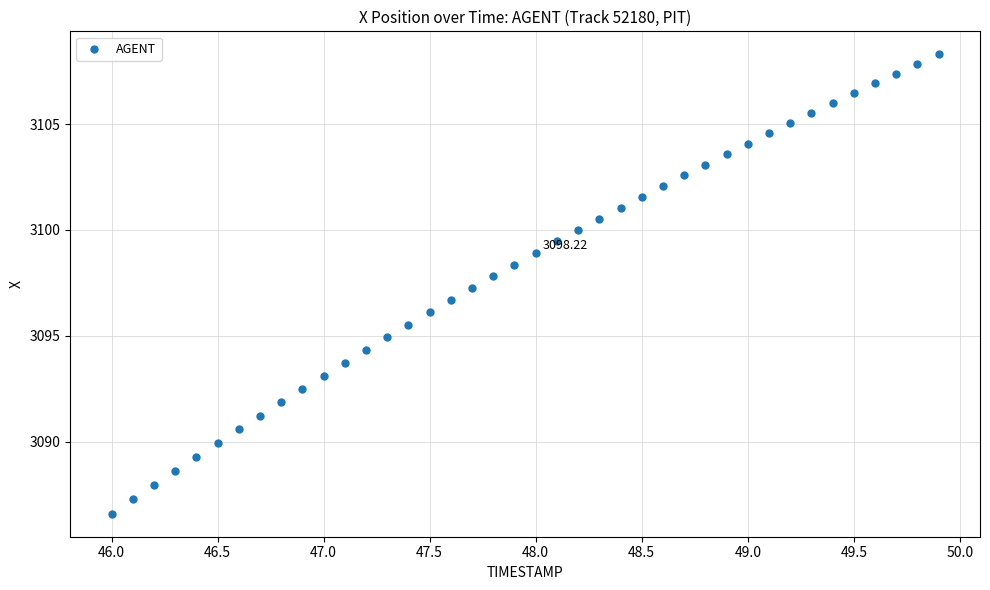

What is the range of Y values (max minus min)?

21.7